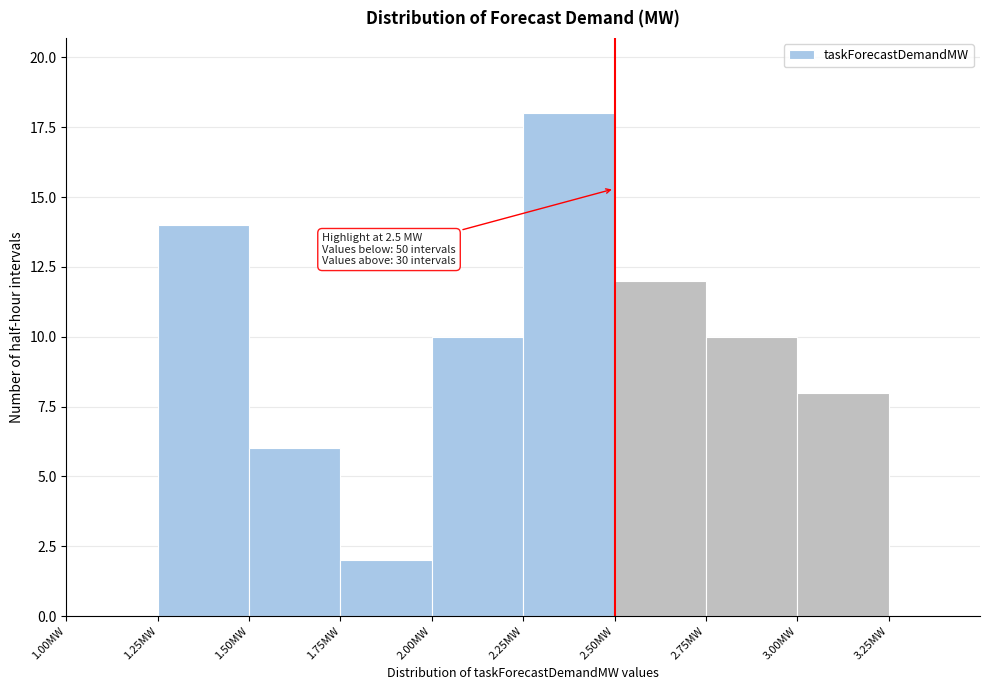

Which range on the x-axis has the tallest bar?

2.25 to 2.50